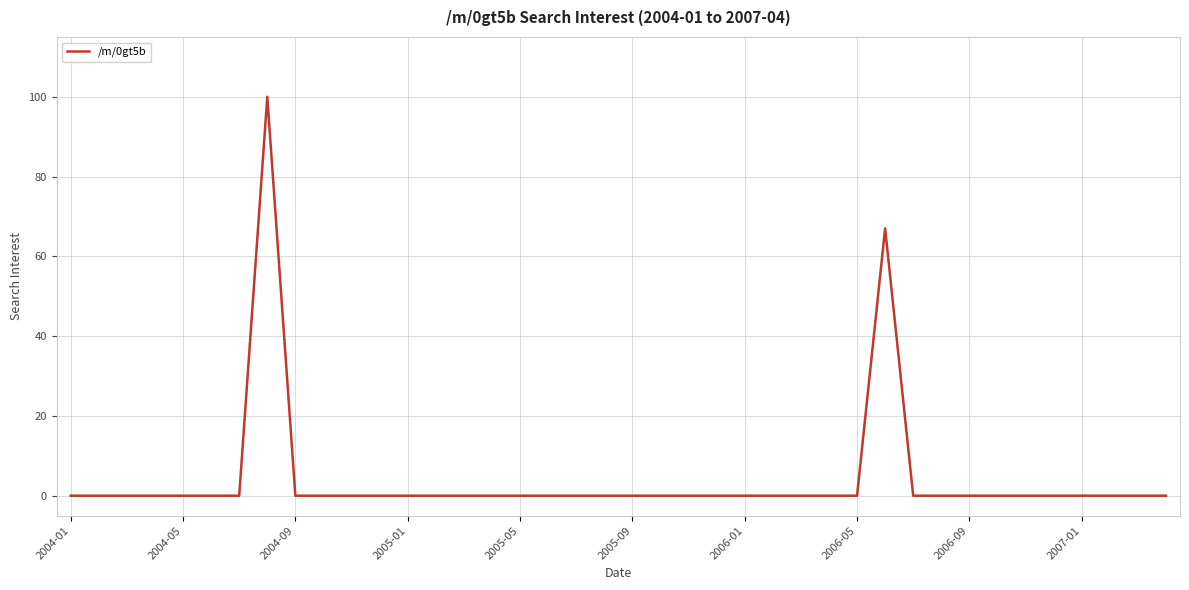

What is the greatest value displayed?

100